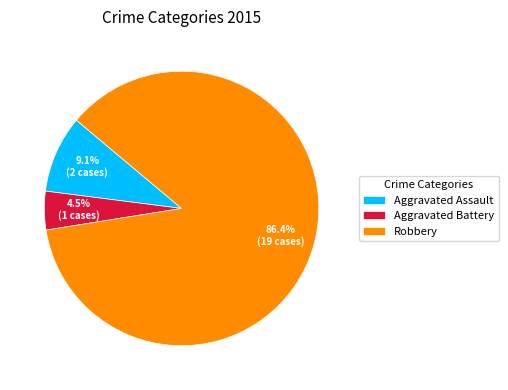

How many slices are in this pie chart?

3